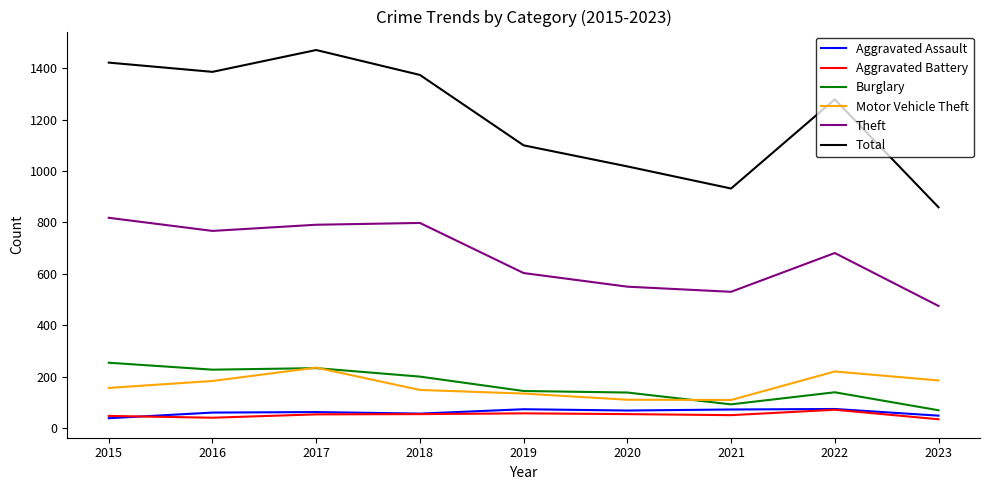

Which series has the largest total across all categories?

Total